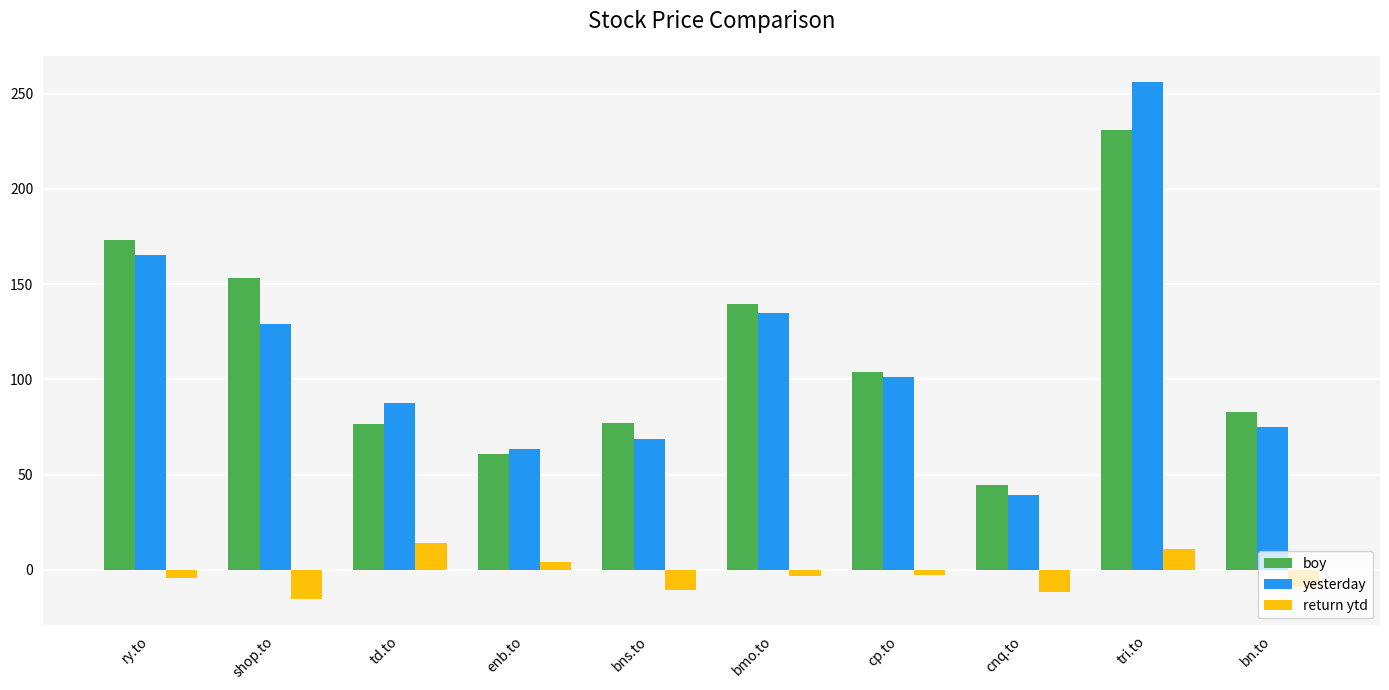

What is the label of the 3rd bar from the right?

cnq.to